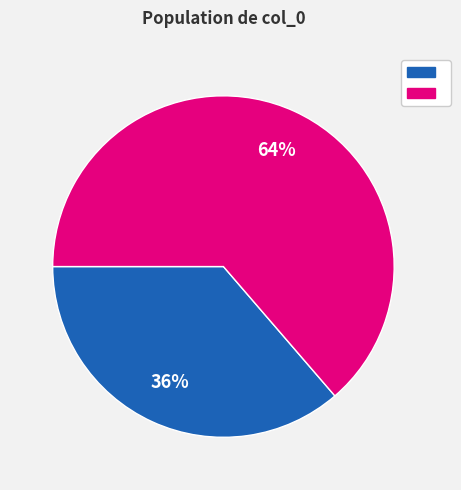

To the nearest percent, what is the average slice percentage?

50%